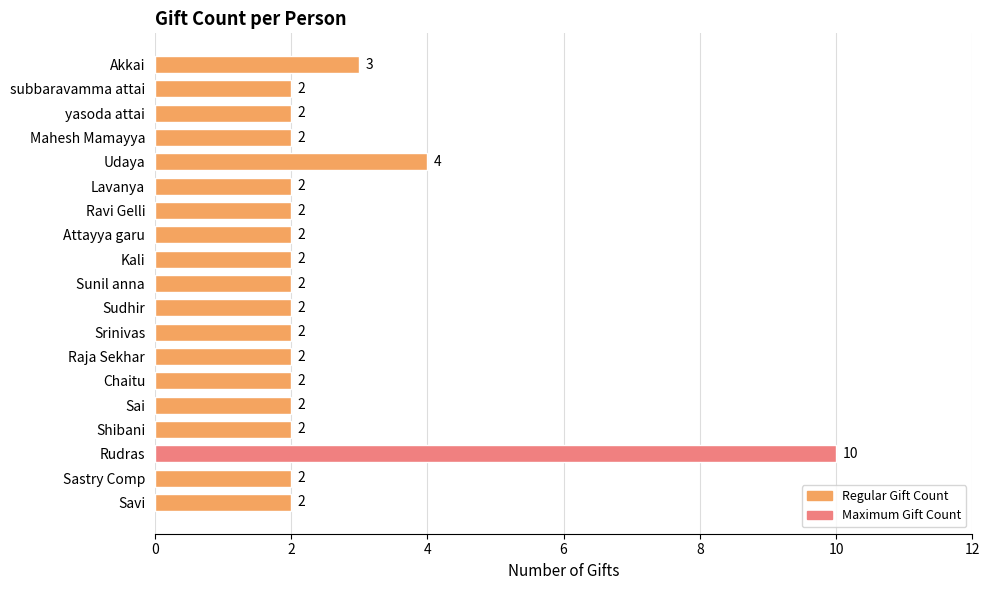

Reading top to bottom, transcribe all the data shown in this chart.

Akkai=3	subbaravamma attai=2	yasoda attai=2	Mahesh Mamayya=2	Udaya=4	Lavanya=2	Ravi Gelli=2	Attayya garu=2	Kali=2	Sunil anna=2	Sudhir=2	Srinivas=2	Raja Sekhar=2	Chaitu=2	Sai=2	Shibani=2	Rudras=10	Sastry Comp=2	Savi=2